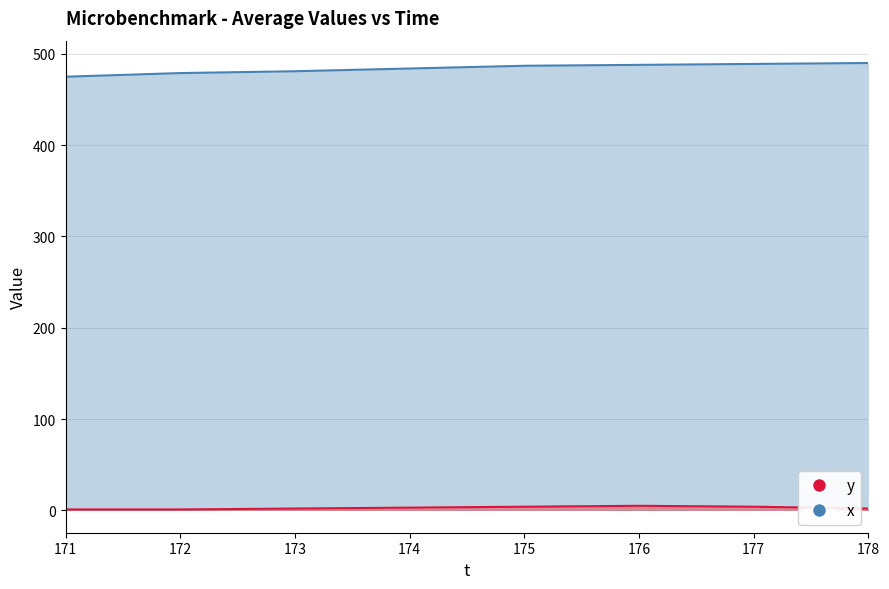

Which category has the lowest value in the y series?

171